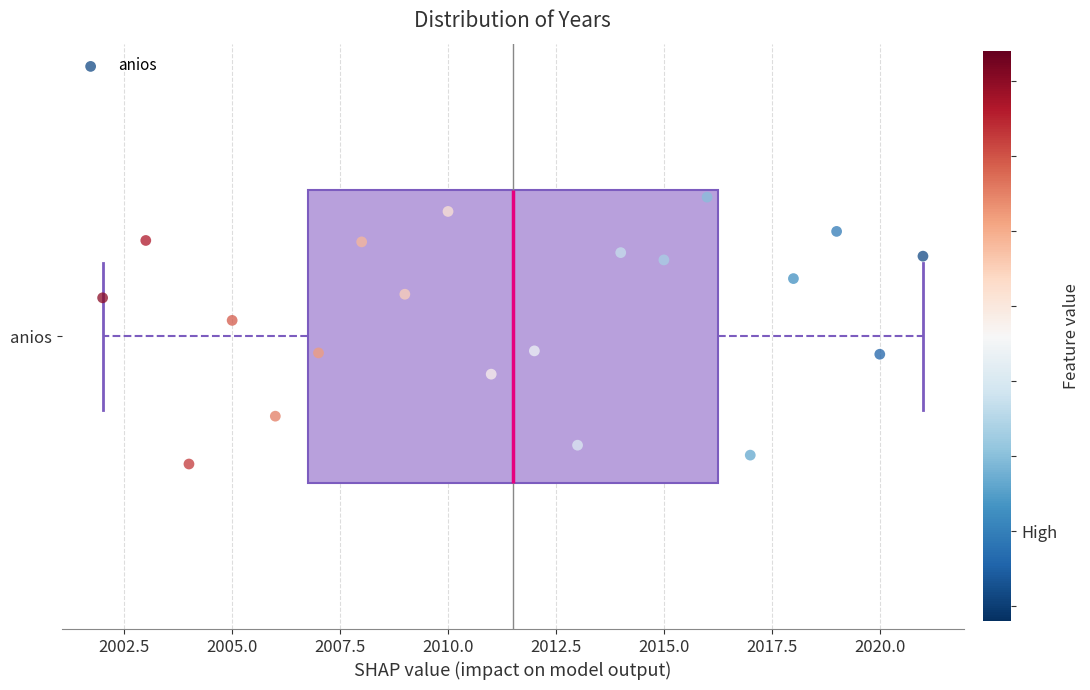

Read this box plot against the x-axis: the position of the median line, the range covered by the box, and the ends of both whiskers. The values are not printed on the chart, so give them approximately, as read against the axis.

median 2011.5, box 2007.0 to 2016.5, whiskers 2002.0 to 2021.0